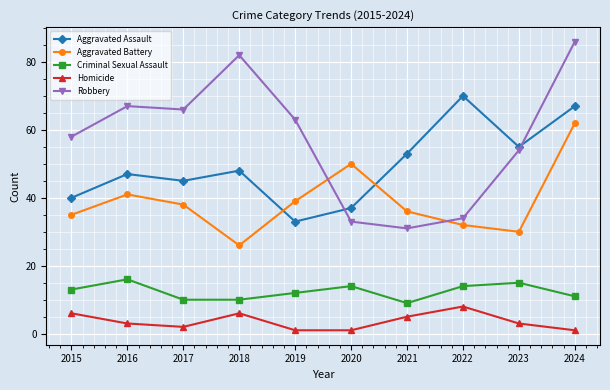

Rank the series at 2017 from highest to lowest value.

Robbery, Aggravated Assault, Aggravated Battery, Criminal Sexual Assault, Homicide